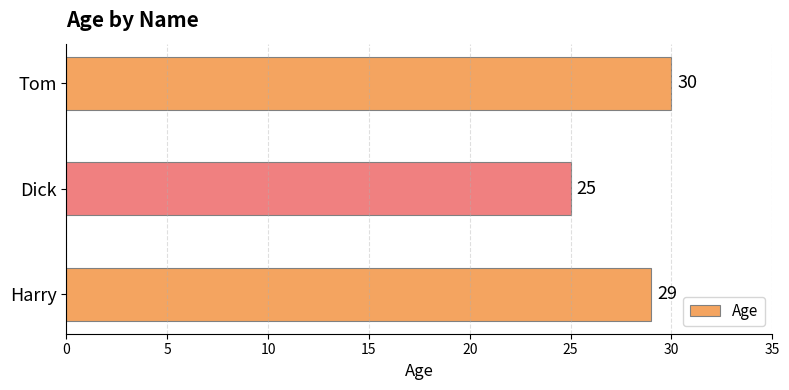

Count the values in the range 25 to 30.

3